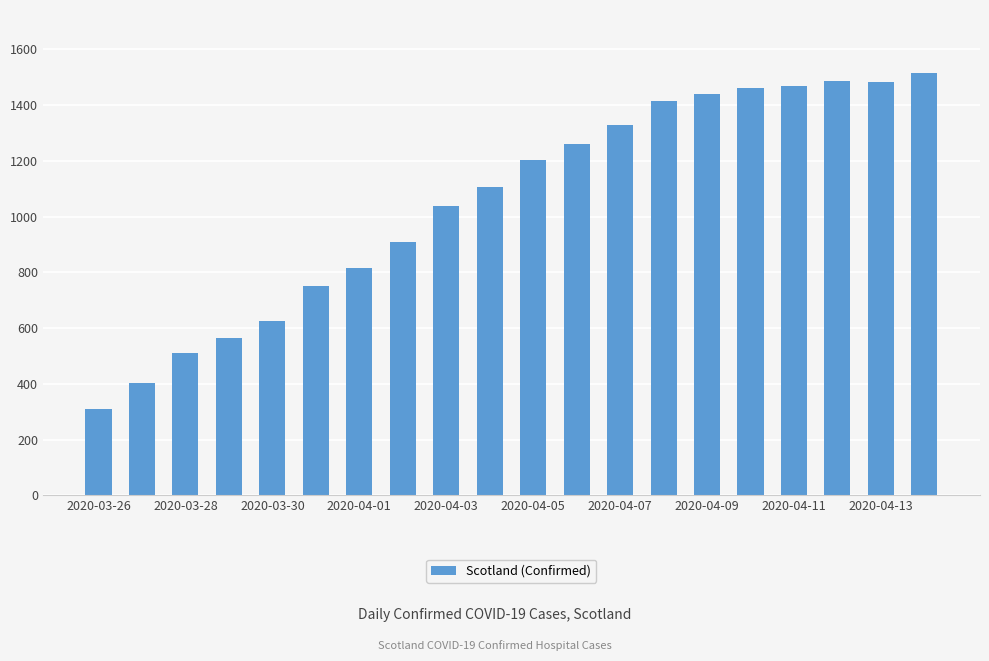

What is the difference between the maximum and second lowest values?

1110